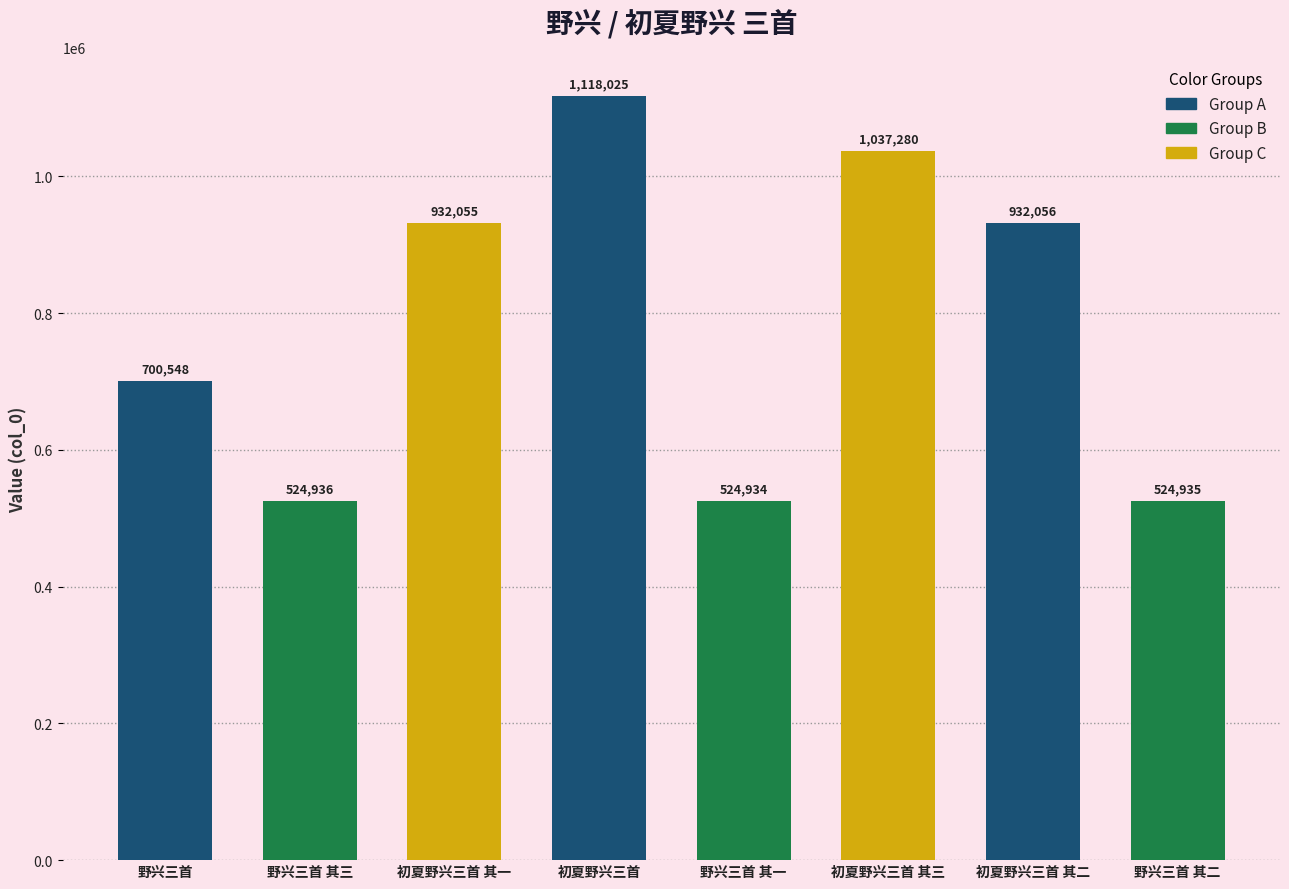

How many series are shown in this chart?

1